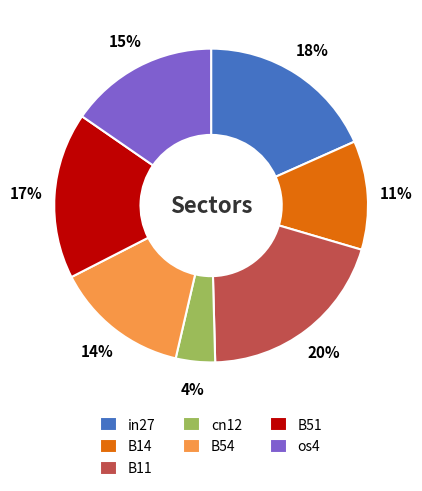

Does in27 account for over 50% of the chart?

No